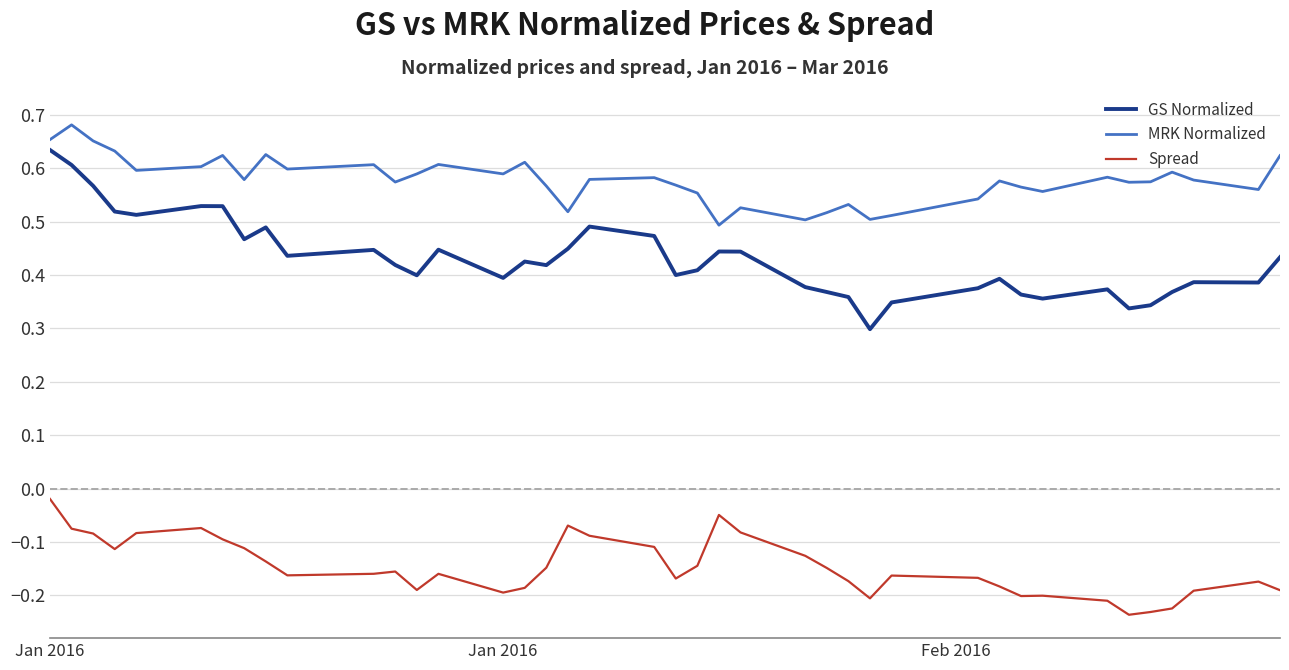

Which series has the largest range (max minus min)?

GS Normalized